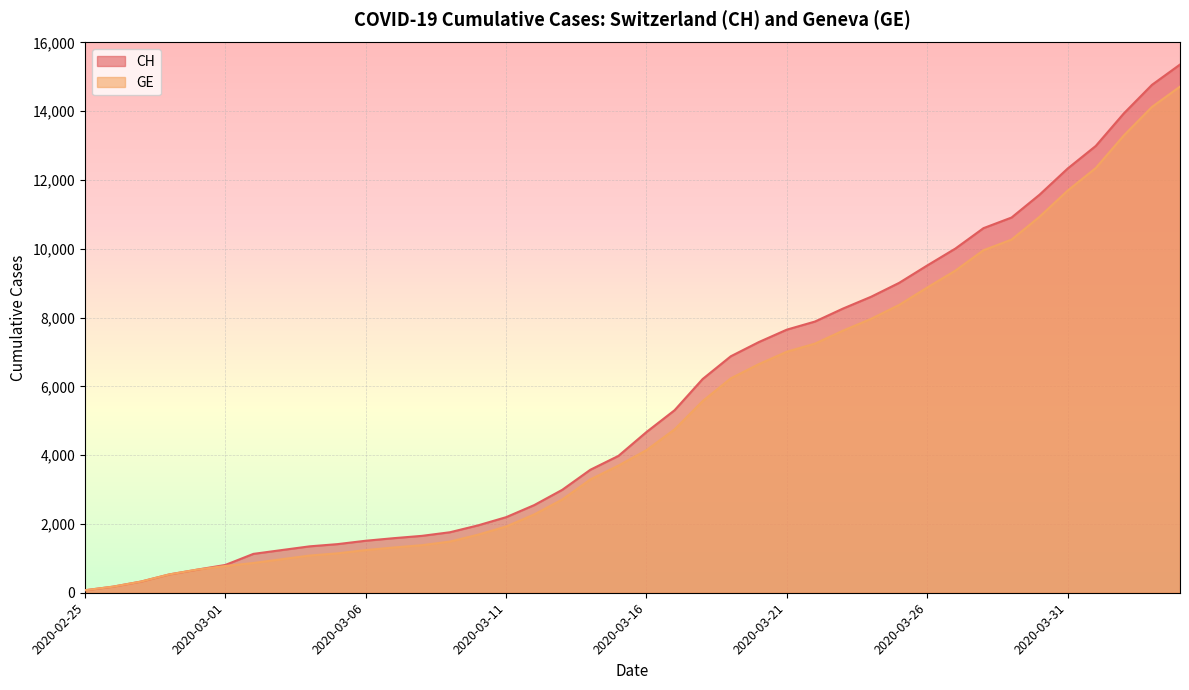

Rank the categories by GE value from highest to lowest.

2020-04-04, 2020-04-03, 2020-04-02, 2020-04-01, 2020-03-31, 2020-03-30, 2020-03-29, 2020-03-28, 2020-03-27, 2020-03-26, 2020-03-25, 2020-03-24, 2020-03-23, 2020-03-22, 2020-03-21, 2020-03-20, 2020-03-19, 2020-03-18, 2020-03-17, 2020-03-16, 2020-03-15, 2020-03-14, 2020-03-13, 2020-03-12, 2020-03-11, 2020-03-10, 2020-03-09, 2020-03-08, 2020-03-07, 2020-03-06, 2020-03-05, 2020-03-04, 2020-03-03, 2020-03-02, 2020-03-01, 2020-02-29, 2020-02-28, 2020-02-27, 2020-02-26, 2020-02-25